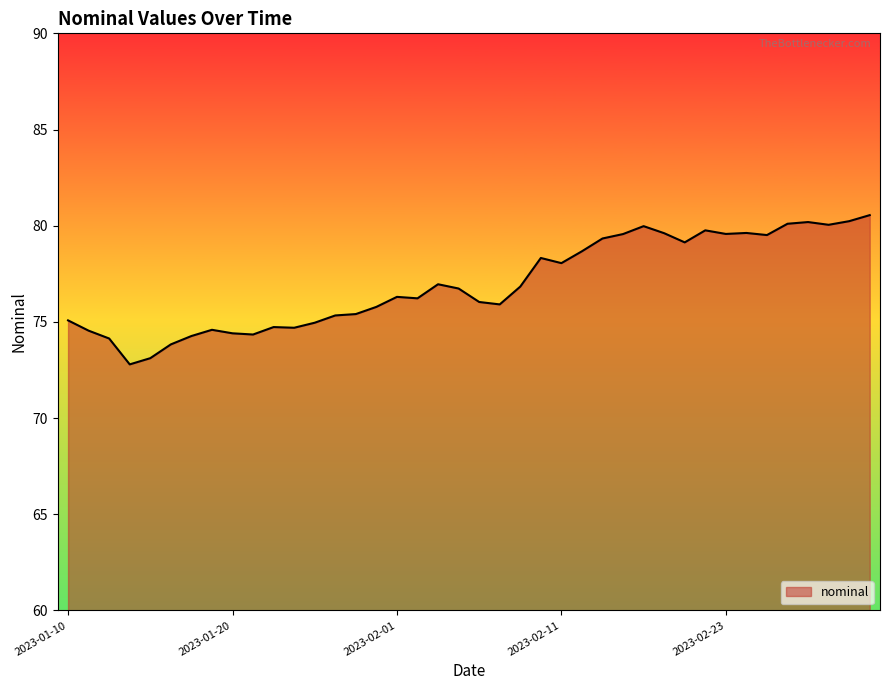

What is the difference between the maximum and minimum values?

7.8